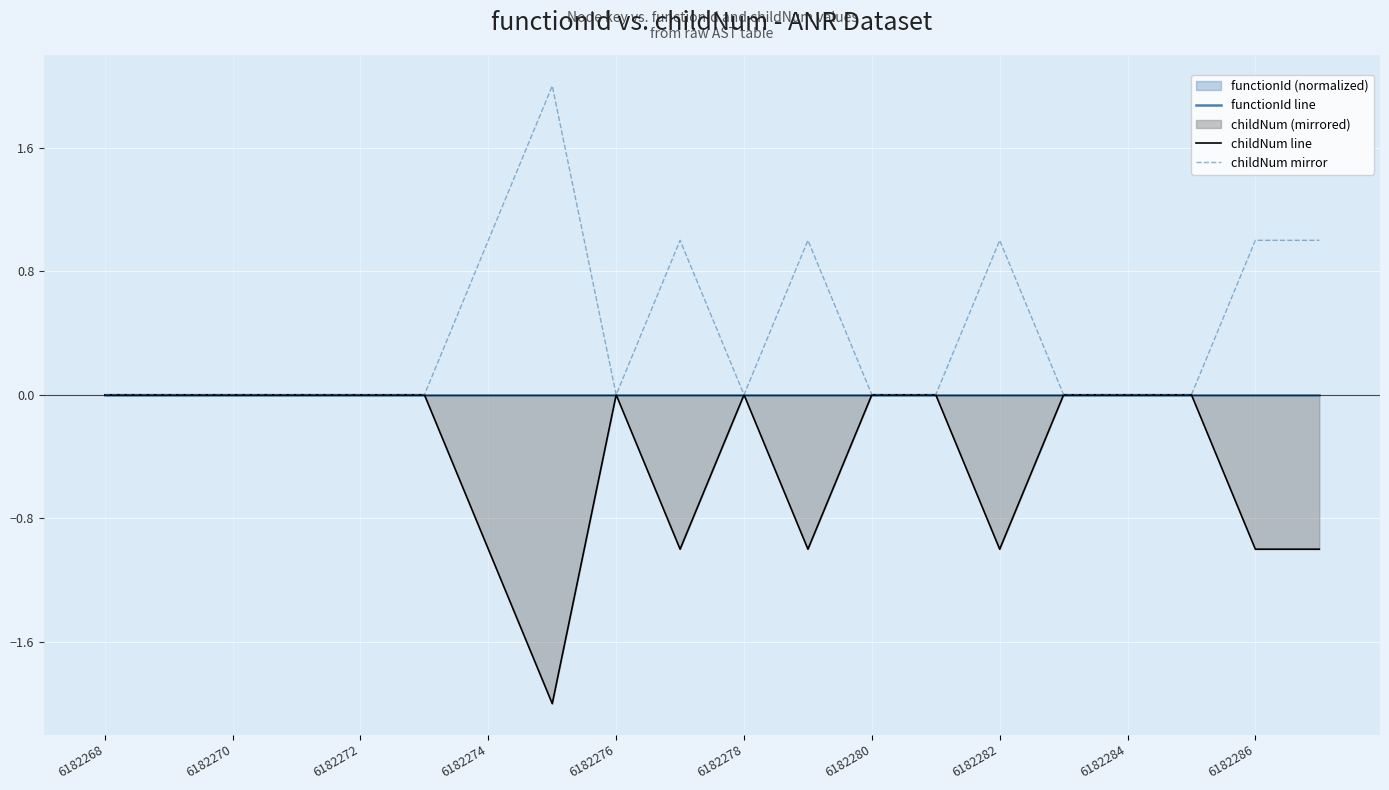

How many categories are shown in the chart?

20